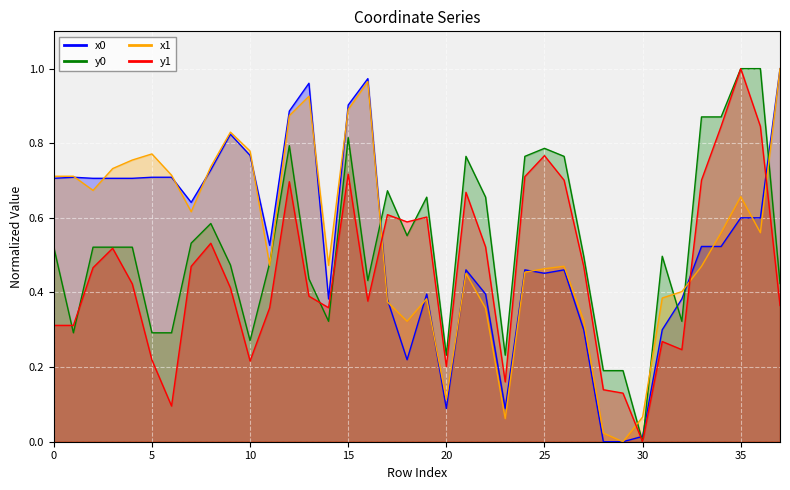

True or false: x0 and y0 cross at least once.

True